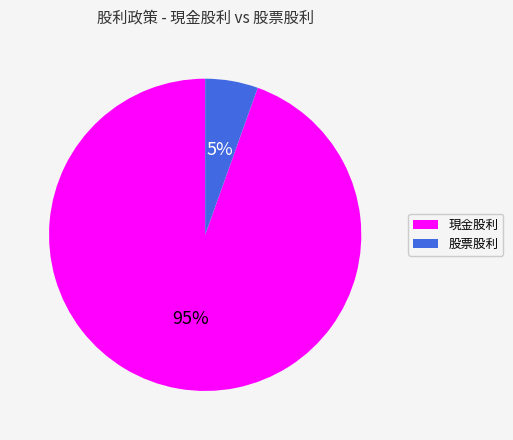

Does any single category account for the majority?

Yes